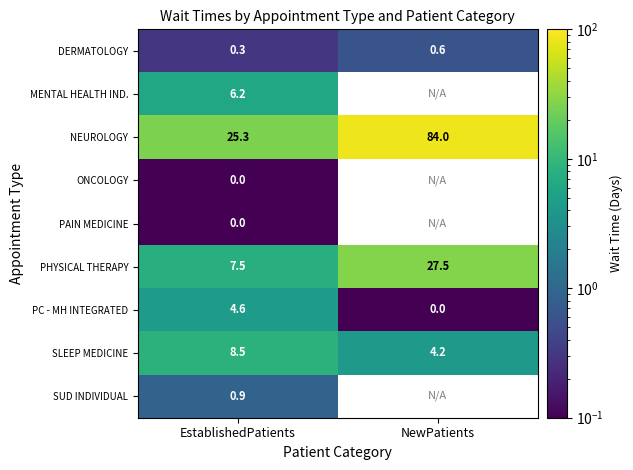

What is the lowest value of the SLEEP MEDICINE series?

4.2